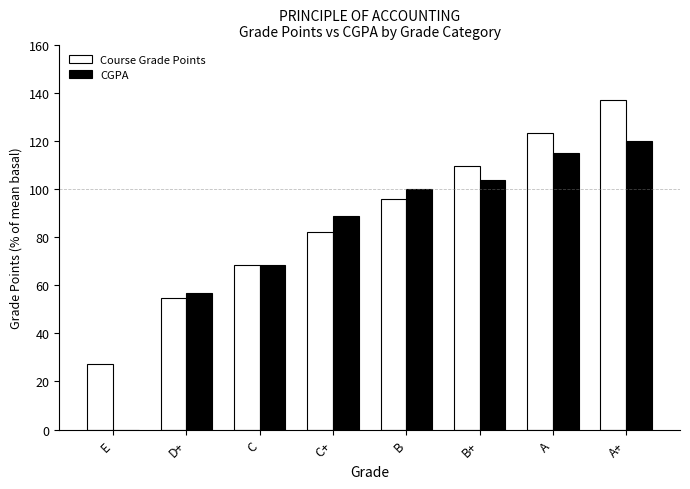

Which category has the highest value in the CGPA series?

A+